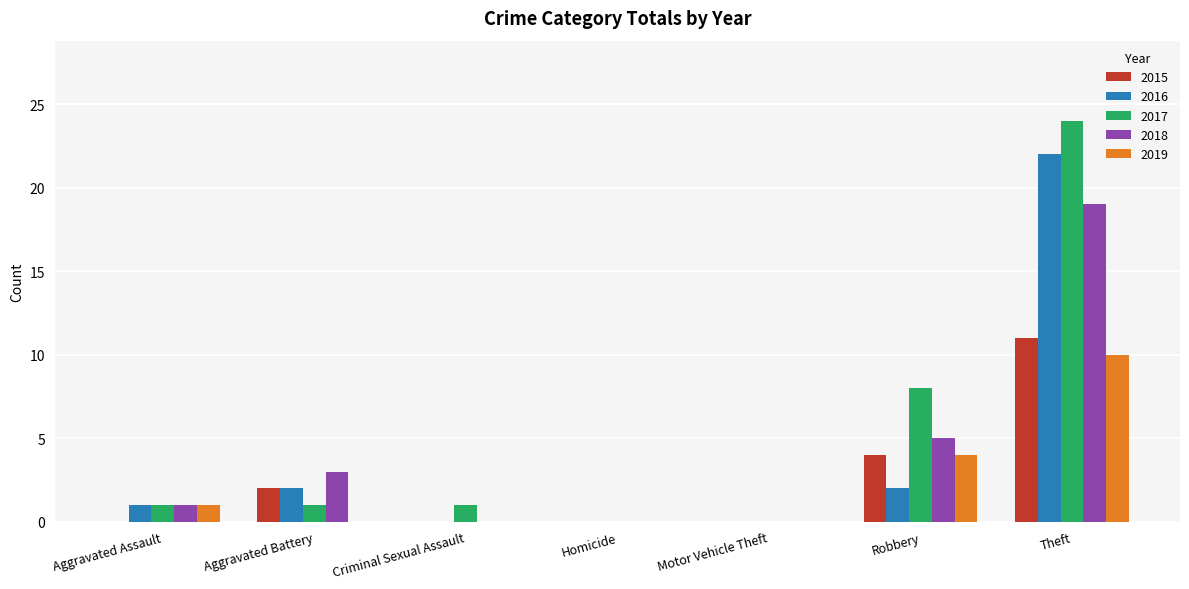

What is the sum of all 2019 values?

15